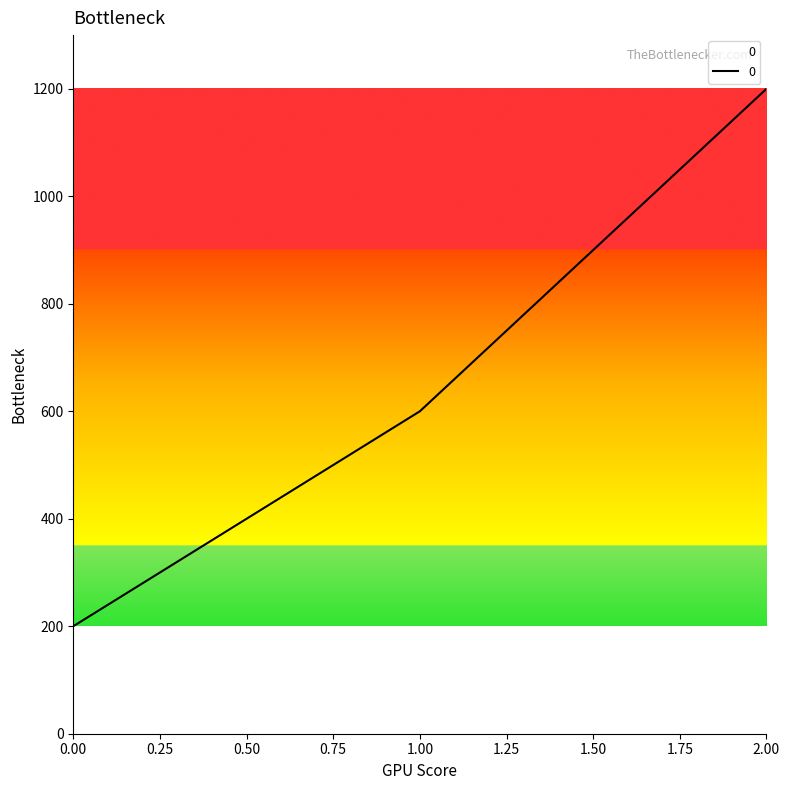

Is it true that the value at 0.00 is 326?

False